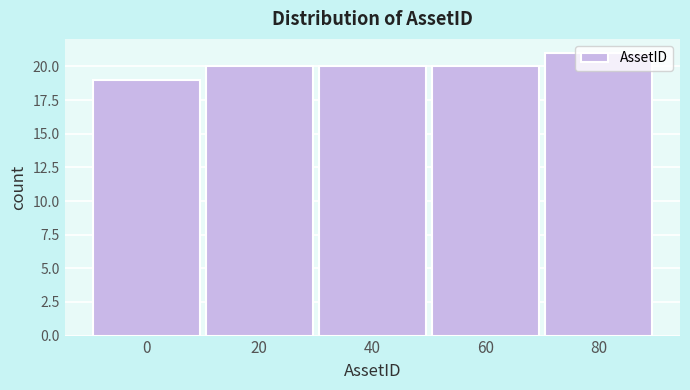

Is it true that the value at 40 is 20?

True